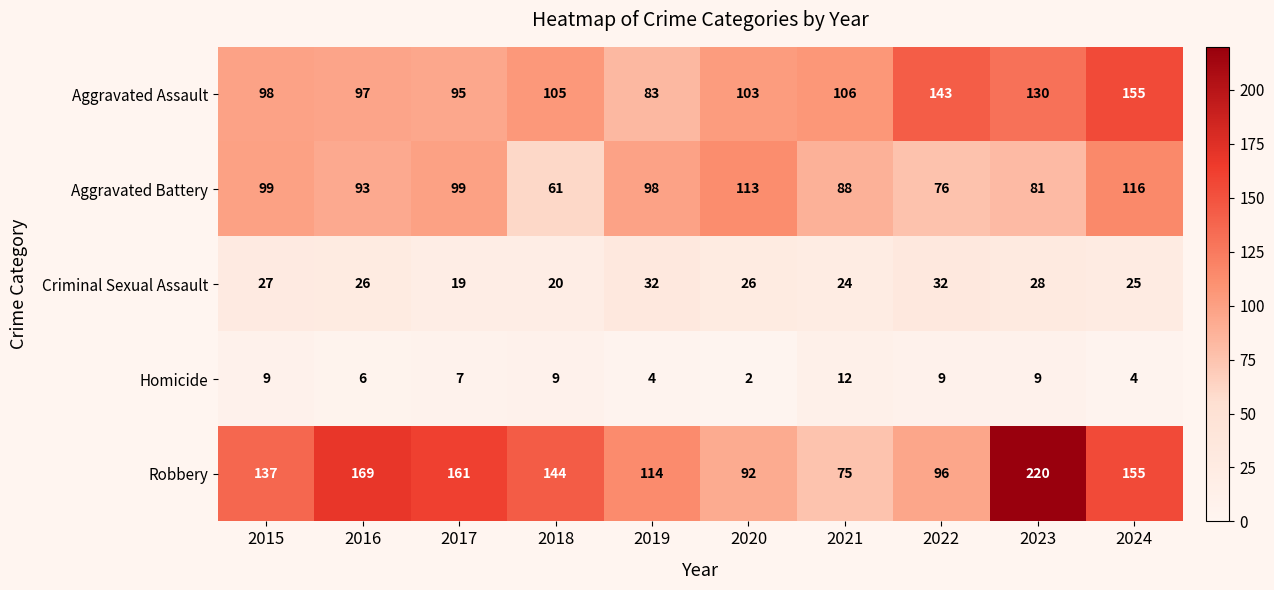

Which series has the largest total across all categories?

Robbery